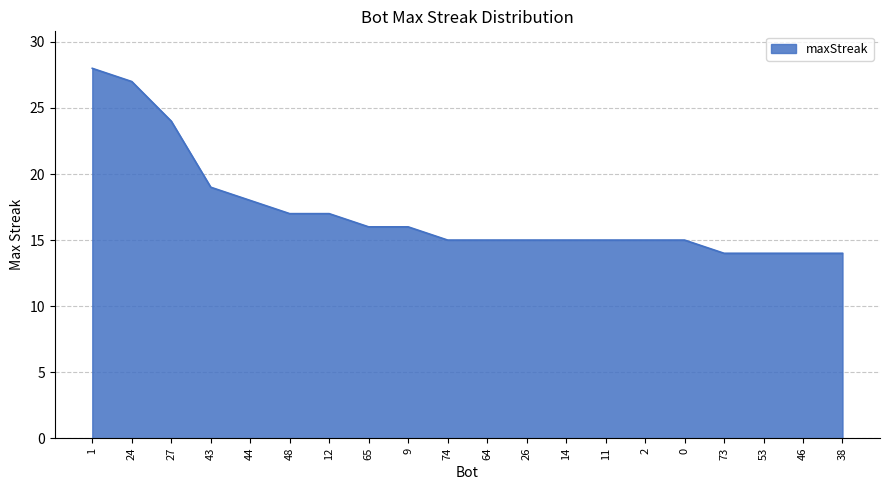

The chart shows a value of 15 at 2. True or false?

True